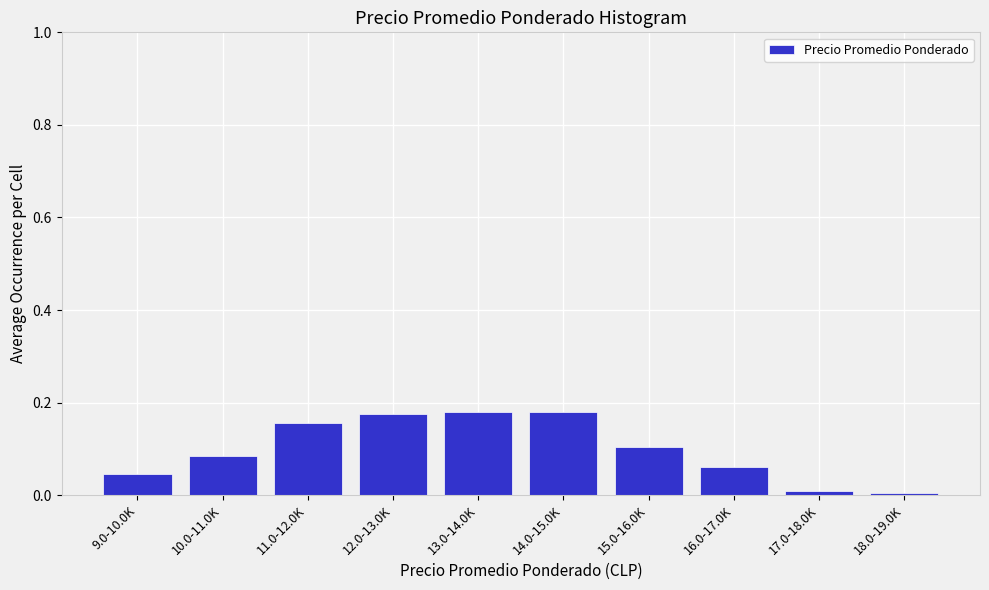

The value at 15.0-16.0K is 0.0. True or false?

False